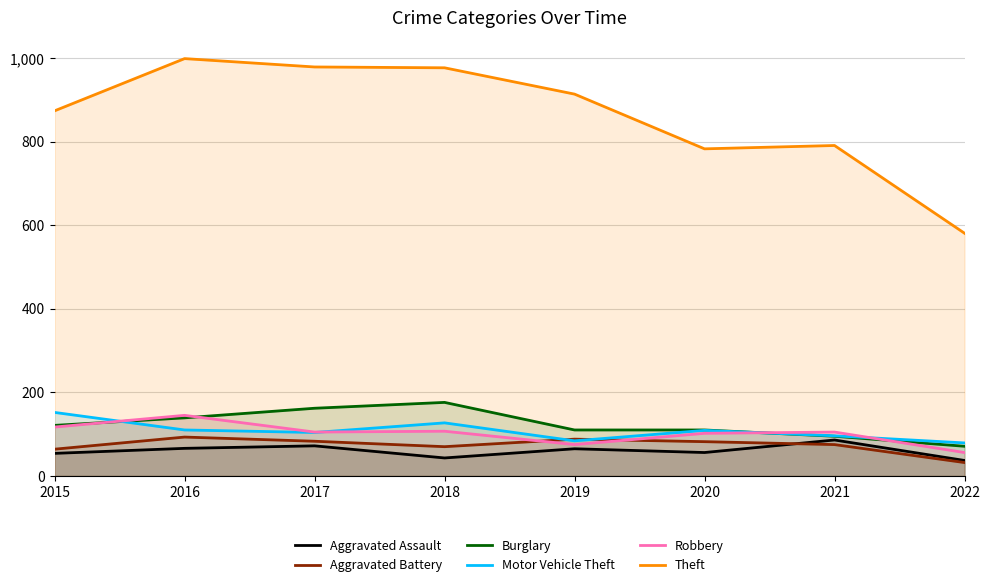

At which category does Aggravated Assault reach its first local valley?

2018